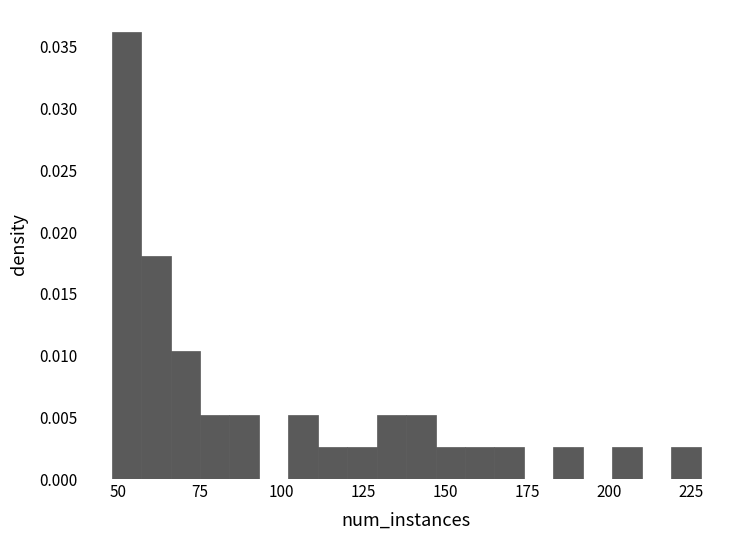

Read against the x-axis, roughly where is the centre of the tallest bar?

55